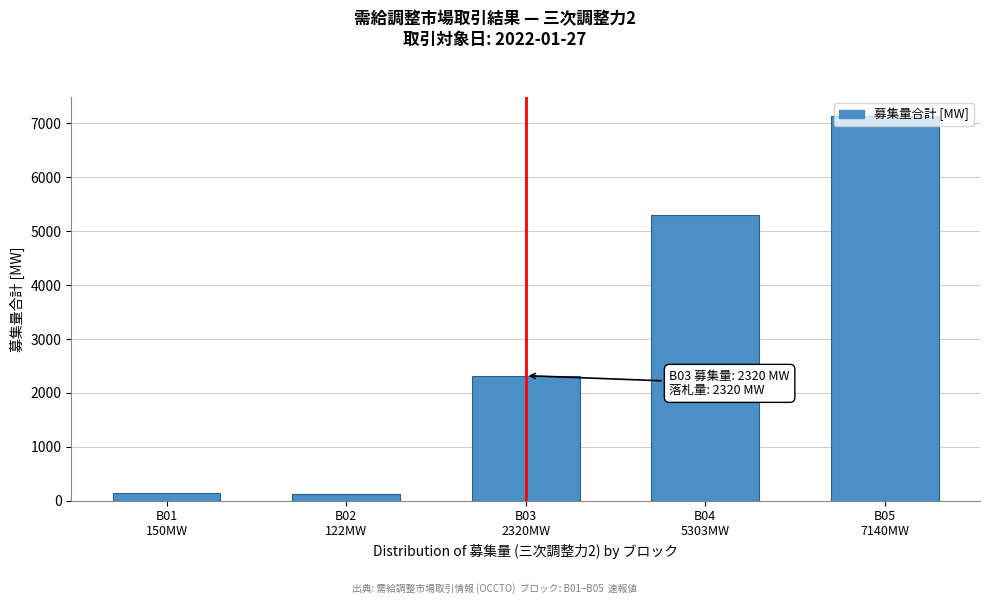

What is the average value?

3007